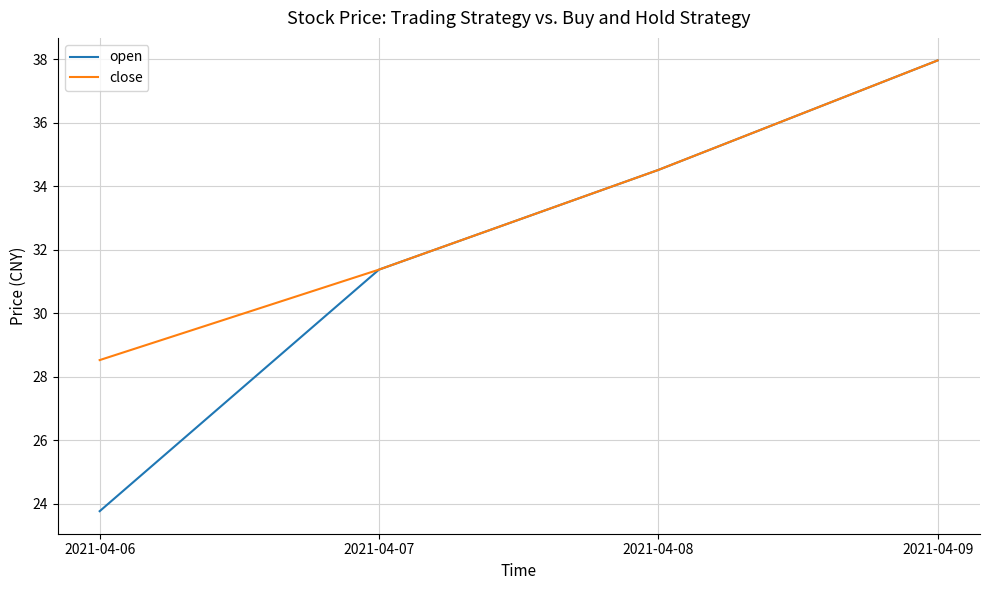

At how many categories does at least one series exceed 27?

4